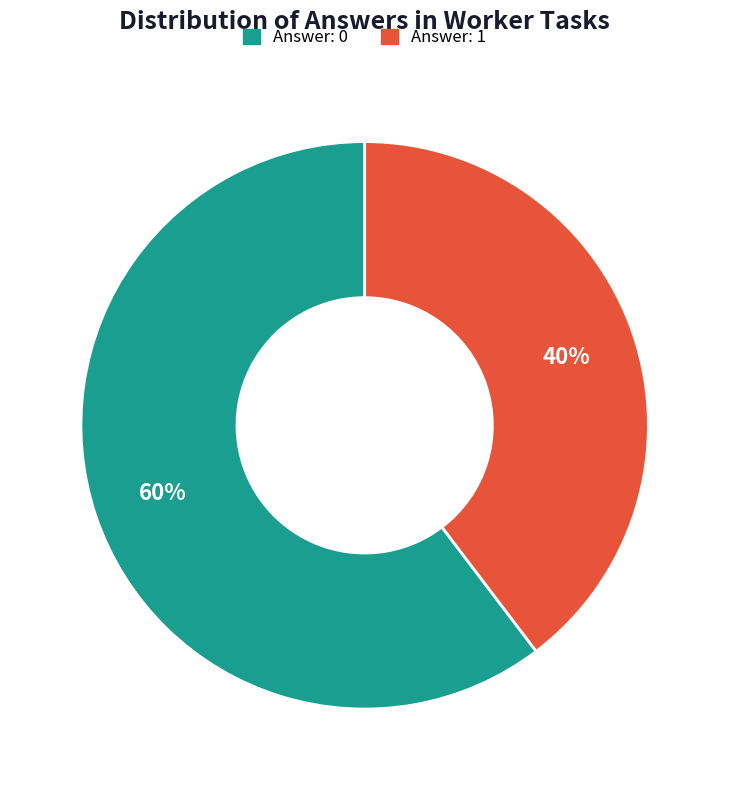

How many slices are in this pie chart?

2